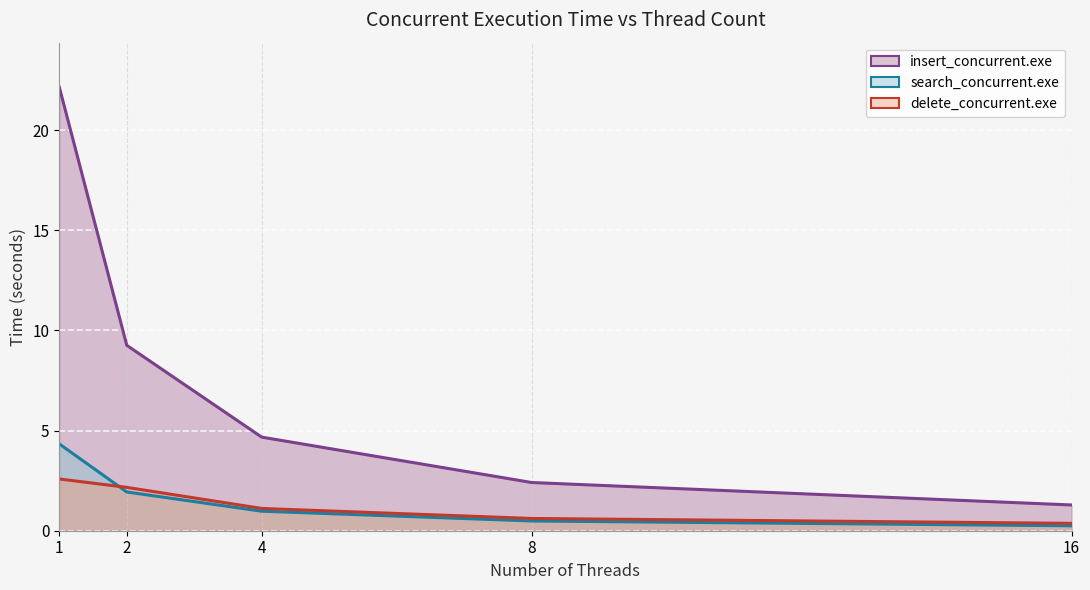

What is the average value of the search_concurrent.exe series?

1.6